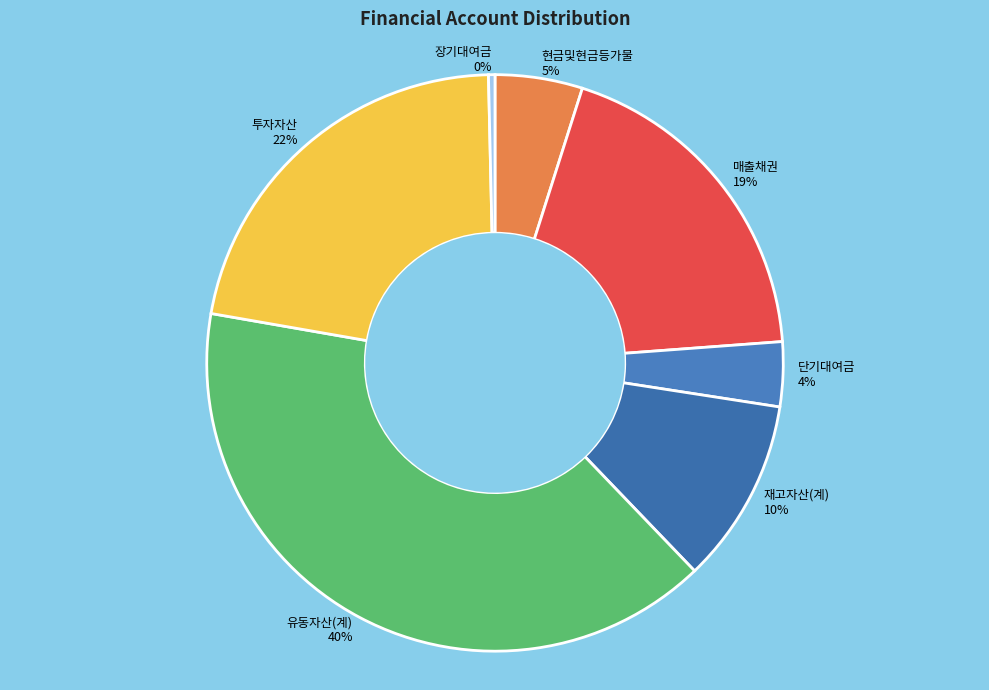

What is the largest slice in the pie chart?

유동자산(계)